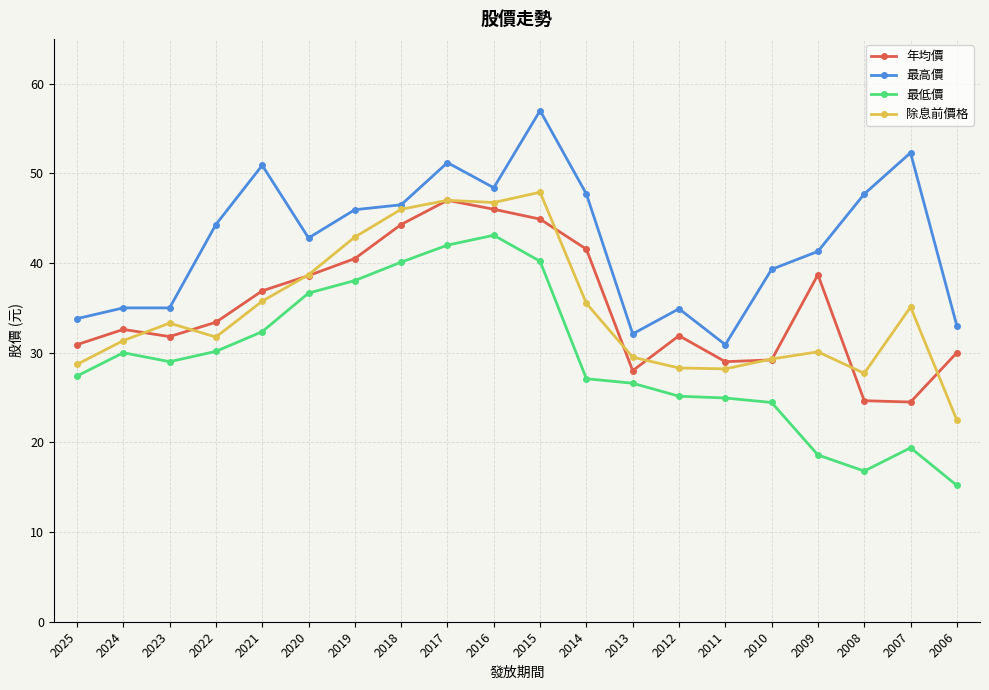

What is the value of the 年均價 point at the 2nd from the left?

32.6